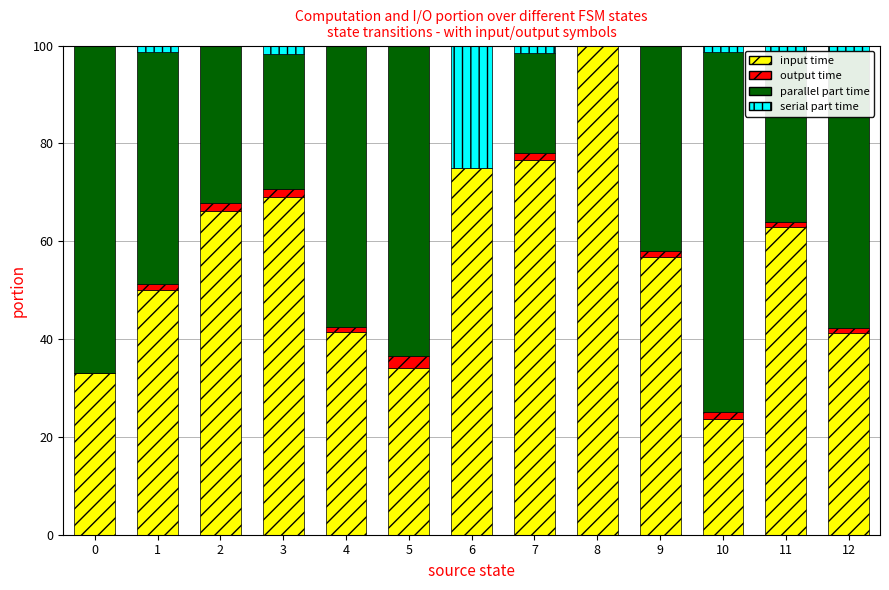

True or false: input time has a value of 62.9 at 11.

True